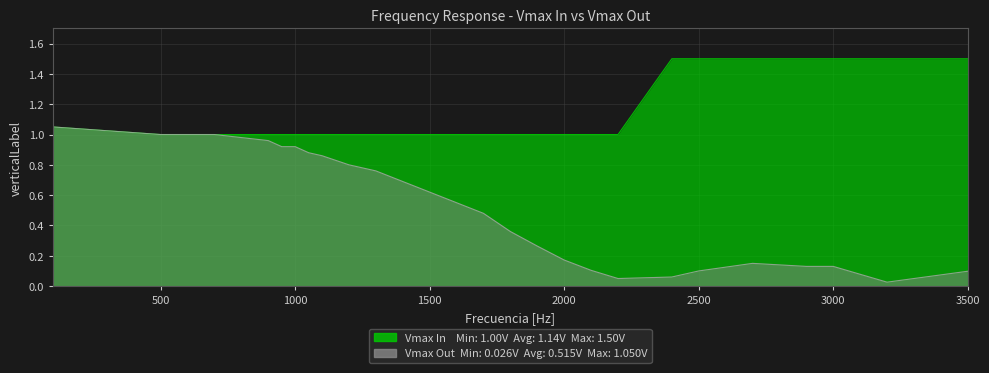

At which label is Vmax In closest to 1?

500